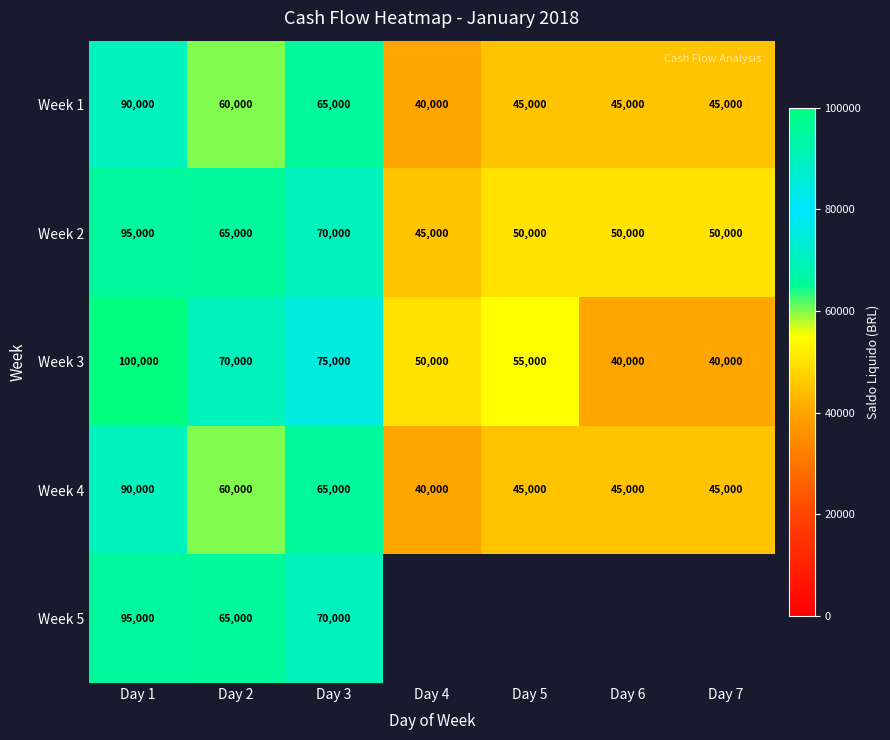

The value of Week 2 at Day 6 is 50000. True or false?

True